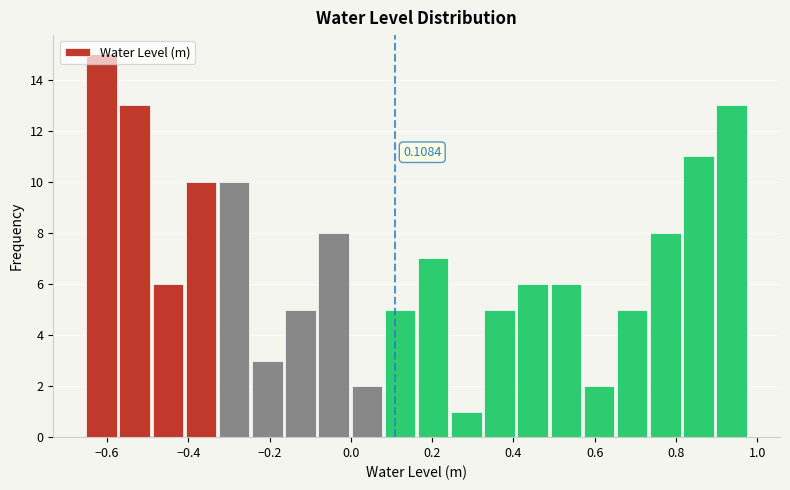

Over which range of the x-axis is the bar tallest?

-0.66 to -0.58